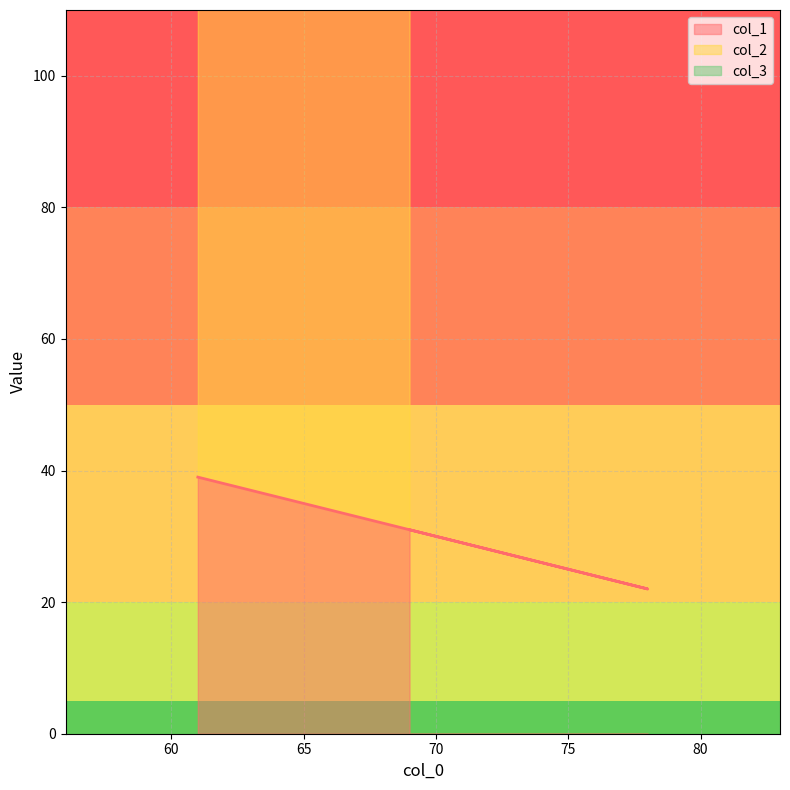

The col_1 series shows 10 at 78. True or false?

False